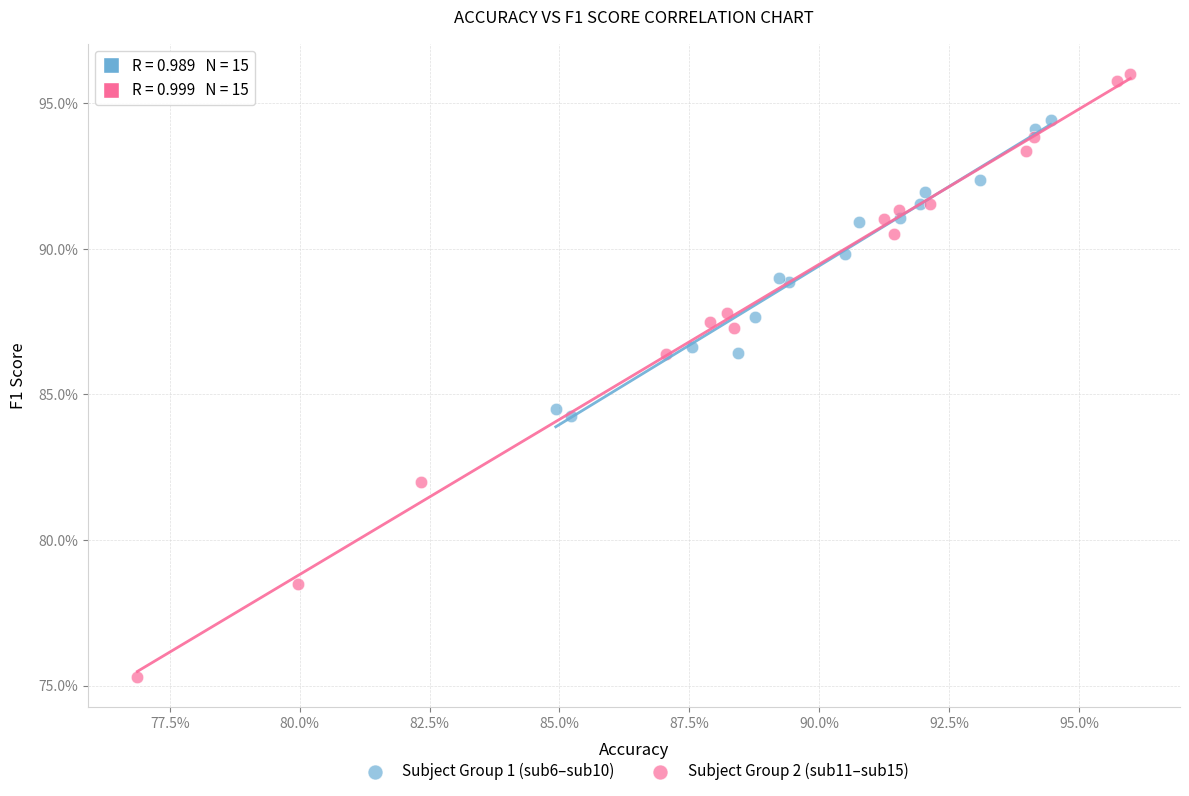

Which series contains the highest Y value?

Subject Group 2 (sub11–sub15)